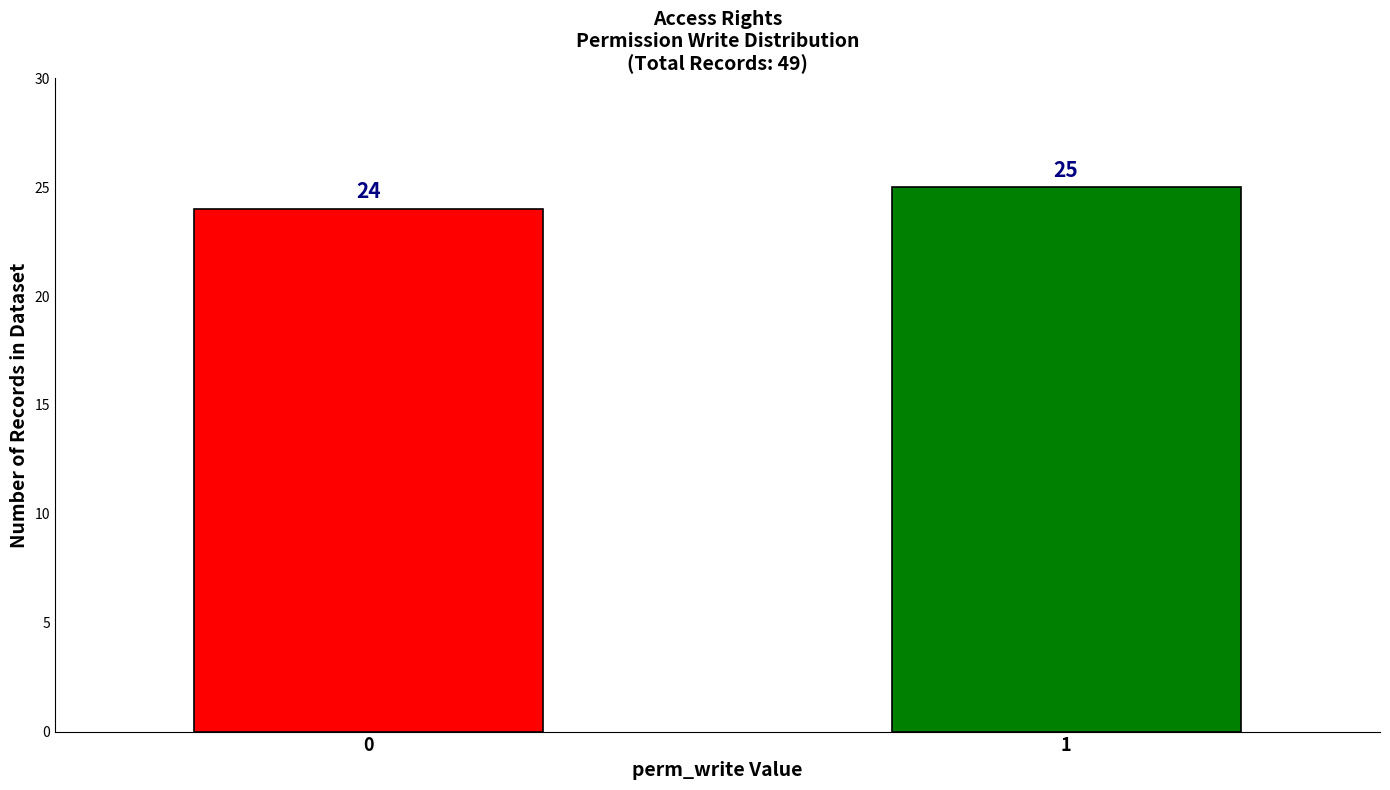

Reading right to left, what are all the values shown in this chart?

25	24